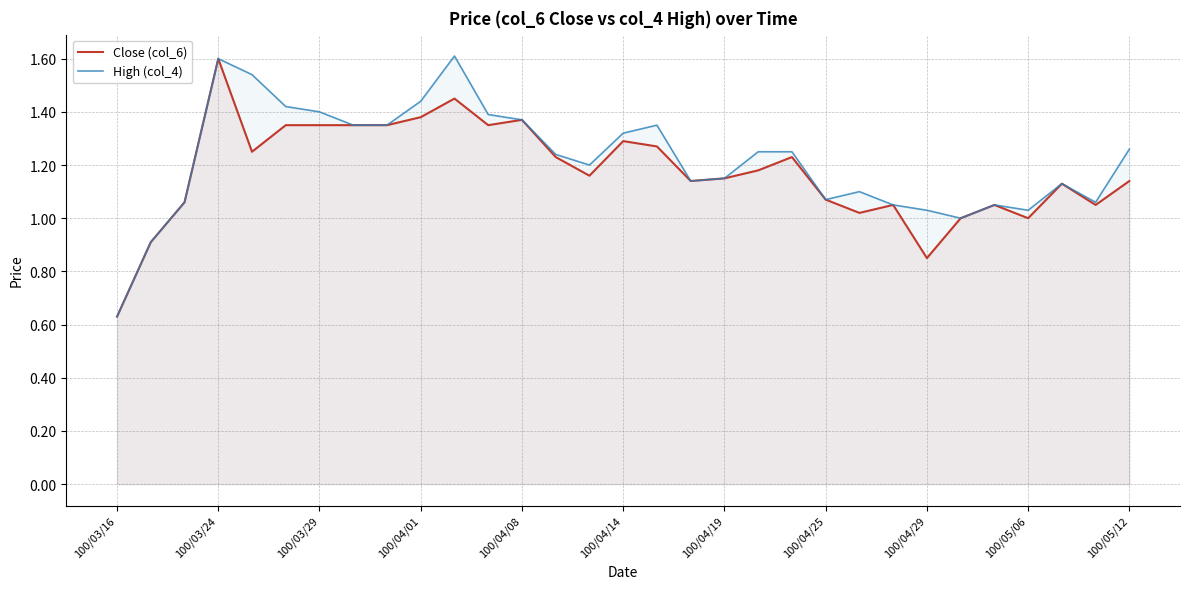

At which label does Close (col_6) reach its peak?

100/03/24